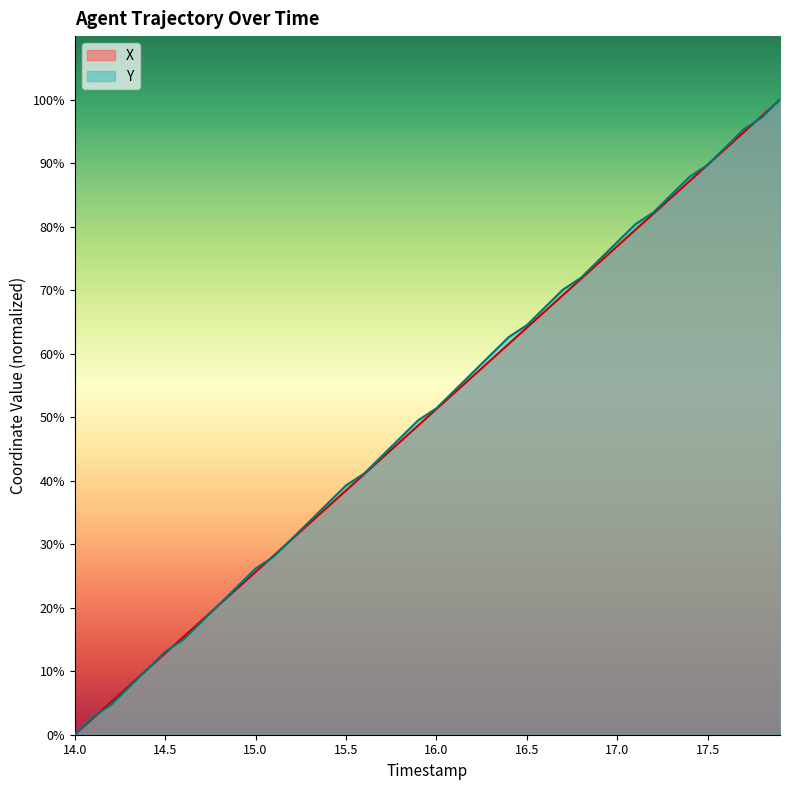

Which category has the lowest value in the X series?

14.0